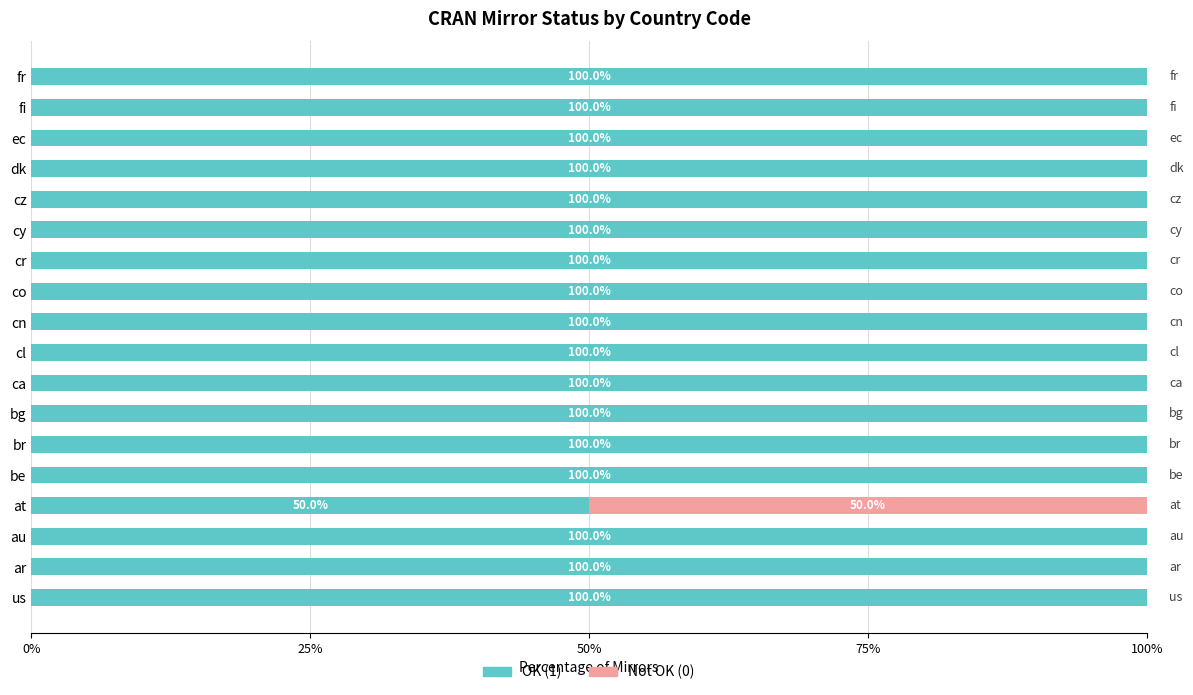

The OK (1) series shows 24 at fi. True or false?

False